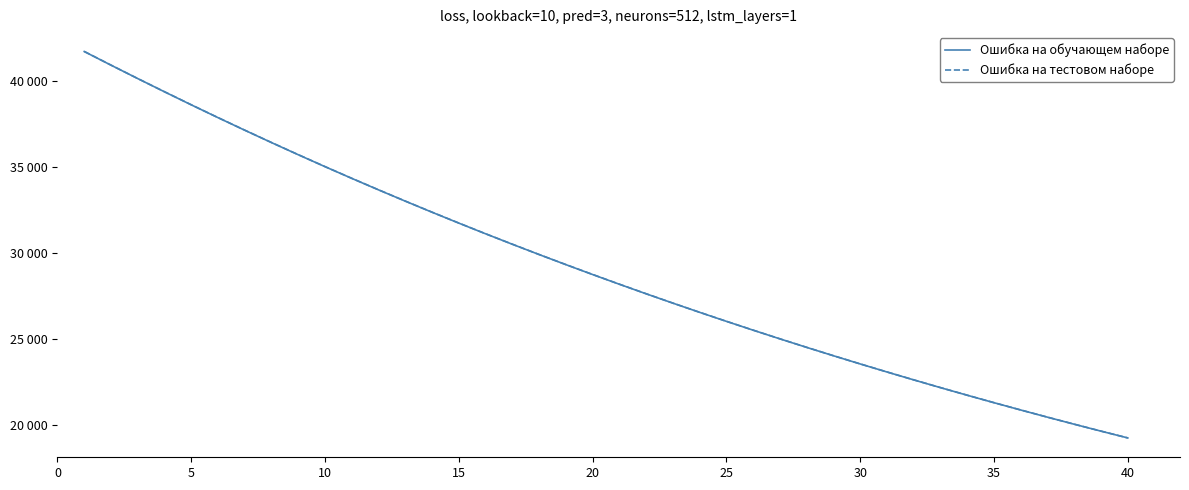

Does the chart have visible grid lines?

No